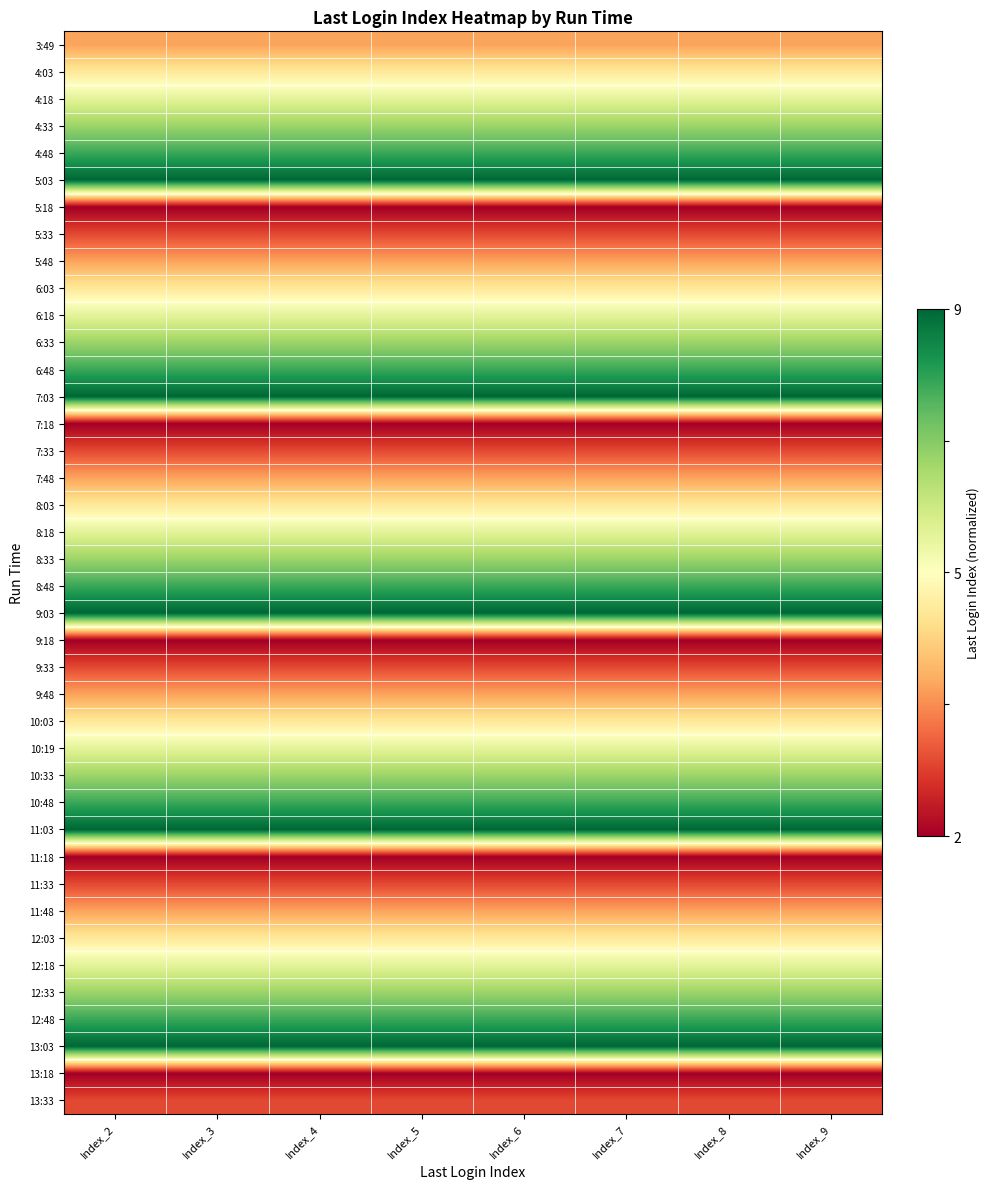

Reading right to left, extract all data points from this chart.

3:49: Index_9=0.3	Index_8=0.3	Index_7=0.3	Index_6=0.3	Index_5=0.3	Index_4=0.3	Index_3=0.3	Index_2=0.3
4:03: Index_9=0.4	Index_8=0.4	Index_7=0.4	Index_6=0.4	Index_5=0.4	Index_4=0.4	Index_3=0.4	Index_2=0.4
4:18: Index_9=0.6	Index_8=0.6	Index_7=0.6	Index_6=0.6	Index_5=0.6	Index_4=0.6	Index_3=0.6	Index_2=0.6
4:33: Index_9=0.7	Index_8=0.7	Index_7=0.7	Index_6=0.7	Index_5=0.7	Index_4=0.7	Index_3=0.7	Index_2=0.7
4:48: Index_9=0.9	Index_8=0.9	Index_7=0.9	Index_6=0.9	Index_5=0.9	Index_4=0.9	Index_3=0.9	Index_2=0.9
5:03: Index_9=1.0	Index_8=1.0	Index_7=1.0	Index_6=1.0	Index_5=1.0	Index_4=1.0	Index_3=1.0	Index_2=1.0
5:18: Index_9=0.0	Index_8=0.0	Index_7=0.0	Index_6=0.0	Index_5=0.0	Index_4=0.0	Index_3=0.0	Index_2=0.0
5:33: Index_9=0.1	Index_8=0.1	Index_7=0.1	Index_6=0.1	Index_5=0.1	Index_4=0.1	Index_3=0.1	Index_2=0.1
5:48: Index_9=0.3	Index_8=0.3	Index_7=0.3	Index_6=0.3	Index_5=0.3	Index_4=0.3	Index_3=0.3	Index_2=0.3
6:03: Index_9=0.4	Index_8=0.4	Index_7=0.4	Index_6=0.4	Index_5=0.4	Index_4=0.4	Index_3=0.4	Index_2=0.4
6:18: Index_9=0.6	Index_8=0.6	Index_7=0.6	Index_6=0.6	Index_5=0.6	Index_4=0.6	Index_3=0.6	Index_2=0.6
6:33: Index_9=0.7	Index_8=0.7	Index_7=0.7	Index_6=0.7	Index_5=0.7	Index_4=0.7	Index_3=0.7	Index_2=0.7
6:48: Index_9=0.9	Index_8=0.9	Index_7=0.9	Index_6=0.9	Index_5=0.9	Index_4=0.9	Index_3=0.9	Index_2=0.9
7:03: Index_9=1.0	Index_8=1.0	Index_7=1.0	Index_6=1.0	Index_5=1.0	Index_4=1.0	Index_3=1.0	Index_2=1.0
7:18: Index_9=0.0	Index_8=0.0	Index_7=0.0	Index_6=0.0	Index_5=0.0	Index_4=0.0	Index_3=0.0	Index_2=0.0
7:33: Index_9=0.1	Index_8=0.1	Index_7=0.1	Index_6=0.1	Index_5=0.1	Index_4=0.1	Index_3=0.1	Index_2=0.1
7:48: Index_9=0.3	Index_8=0.3	Index_7=0.3	Index_6=0.3	Index_5=0.3	Index_4=0.3	Index_3=0.3	Index_2=0.3
8:03: Index_9=0.4	Index_8=0.4	Index_7=0.4	Index_6=0.4	Index_5=0.4	Index_4=0.4	Index_3=0.4	Index_2=0.4
8:18: Index_9=0.6	Index_8=0.6	Index_7=0.6	Index_6=0.6	Index_5=0.6	Index_4=0.6	Index_3=0.6	Index_2=0.6
8:33: Index_9=0.7	Index_8=0.7	Index_7=0.7	Index_6=0.7	Index_5=0.7	Index_4=0.7	Index_3=0.7	Index_2=0.7
8:48: Index_9=0.9	Index_8=0.9	Index_7=0.9	Index_6=0.9	Index_5=0.9	Index_4=0.9	Index_3=0.9	Index_2=0.9
9:03: Index_9=1.0	Index_8=1.0	Index_7=1.0	Index_6=1.0	Index_5=1.0	Index_4=1.0	Index_3=1.0	Index_2=1.0
9:18: Index_9=0.0	Index_8=0.0	Index_7=0.0	Index_6=0.0	Index_5=0.0	Index_4=0.0	Index_3=0.0	Index_2=0.0
9:33: Index_9=0.1	Index_8=0.1	Index_7=0.1	Index_6=0.1	Index_5=0.1	Index_4=0.1	Index_3=0.1	Index_2=0.1
9:48: Index_9=0.3	Index_8=0.3	Index_7=0.3	Index_6=0.3	Index_5=0.3	Index_4=0.3	Index_3=0.3	Index_2=0.3
10:03: Index_9=0.4	Index_8=0.4	Index_7=0.4	Index_6=0.4	Index_5=0.4	Index_4=0.4	Index_3=0.4	Index_2=0.4
10:19: Index_9=0.6	Index_8=0.6	Index_7=0.6	Index_6=0.6	Index_5=0.6	Index_4=0.6	Index_3=0.6	Index_2=0.6
10:33: Index_9=0.7	Index_8=0.7	Index_7=0.7	Index_6=0.7	Index_5=0.7	Index_4=0.7	Index_3=0.7	Index_2=0.7
10:48: Index_9=0.9	Index_8=0.9	Index_7=0.9	Index_6=0.9	Index_5=0.9	Index_4=0.9	Index_3=0.9	Index_2=0.9
11:03: Index_9=1.0	Index_8=1.0	Index_7=1.0	Index_6=1.0	Index_5=1.0	Index_4=1.0	Index_3=1.0	Index_2=1.0
11:18: Index_9=0.0	Index_8=0.0	Index_7=0.0	Index_6=0.0	Index_5=0.0	Index_4=0.0	Index_3=0.0	Index_2=0.0
11:33: Index_9=0.1	Index_8=0.1	Index_7=0.1	Index_6=0.1	Index_5=0.1	Index_4=0.1	Index_3=0.1	Index_2=0.1
11:48: Index_9=0.3	Index_8=0.3	Index_7=0.3	Index_6=0.3	Index_5=0.3	Index_4=0.3	Index_3=0.3	Index_2=0.3
12:03: Index_9=0.4	Index_8=0.4	Index_7=0.4	Index_6=0.4	Index_5=0.4	Index_4=0.4	Index_3=0.4	Index_2=0.4
12:18: Index_9=0.6	Index_8=0.6	Index_7=0.6	Index_6=0.6	Index_5=0.6	Index_4=0.6	Index_3=0.6	Index_2=0.6
12:33: Index_9=0.7	Index_8=0.7	Index_7=0.7	Index_6=0.7	Index_5=0.7	Index_4=0.7	Index_3=0.7	Index_2=0.7
12:48: Index_9=0.9	Index_8=0.9	Index_7=0.9	Index_6=0.9	Index_5=0.9	Index_4=0.9	Index_3=0.9	Index_2=0.9
13:03: Index_9=1.0	Index_8=1.0	Index_7=1.0	Index_6=1.0	Index_5=1.0	Index_4=1.0	Index_3=1.0	Index_2=1.0
13:18: Index_9=0.0	Index_8=0.0	Index_7=0.0	Index_6=0.0	Index_5=0.0	Index_4=0.0	Index_3=0.0	Index_2=0.0
13:33: Index_9=0.1	Index_8=0.1	Index_7=0.1	Index_6=0.1	Index_5=0.1	Index_4=0.1	Index_3=0.1	Index_2=0.1